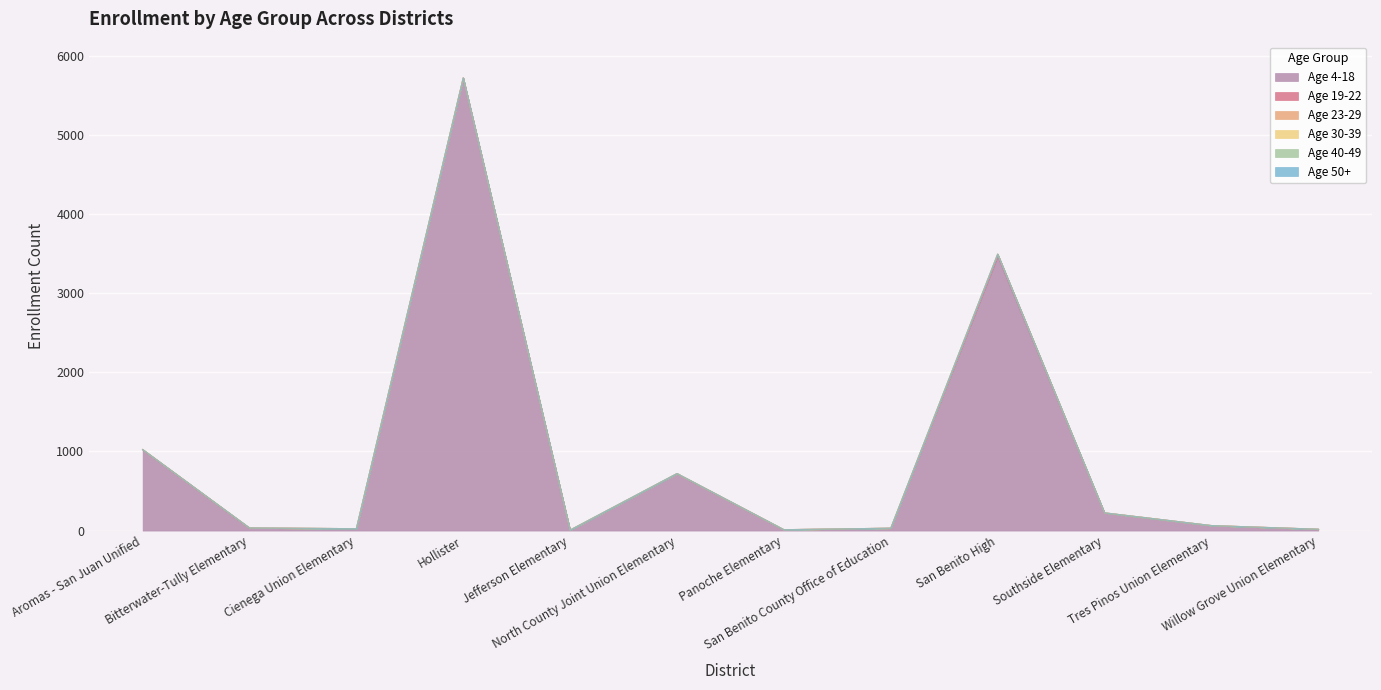

True or false: Age 40-49 and Age 19-22 intersect in this chart.

False